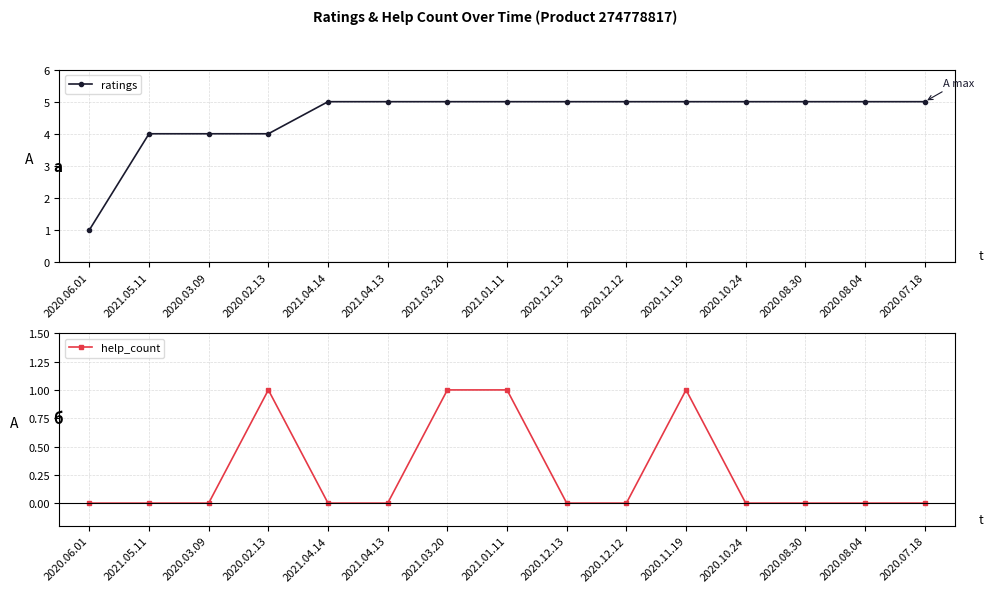

Which category has the highest value across all series?

2021.04.14